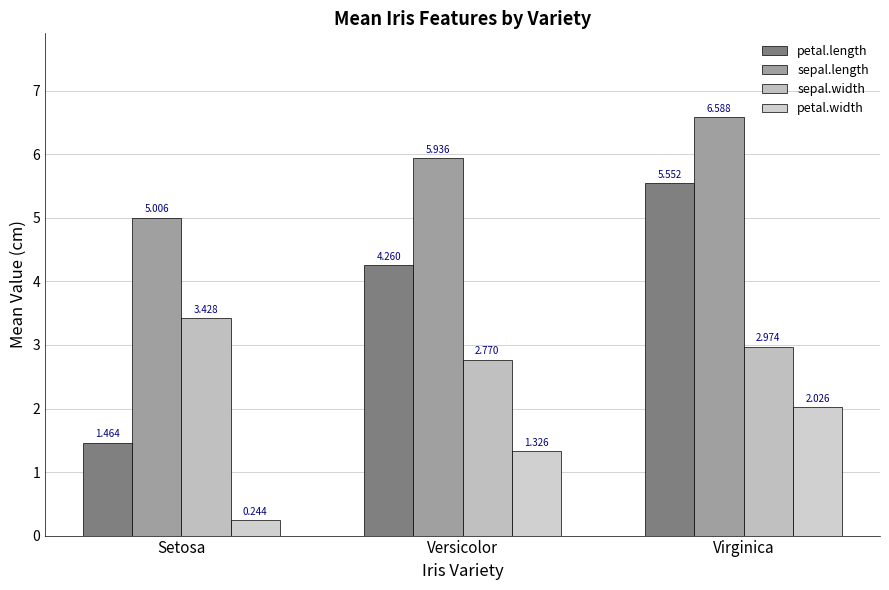

What is the label of the 2nd bar from the left?

Versicolor